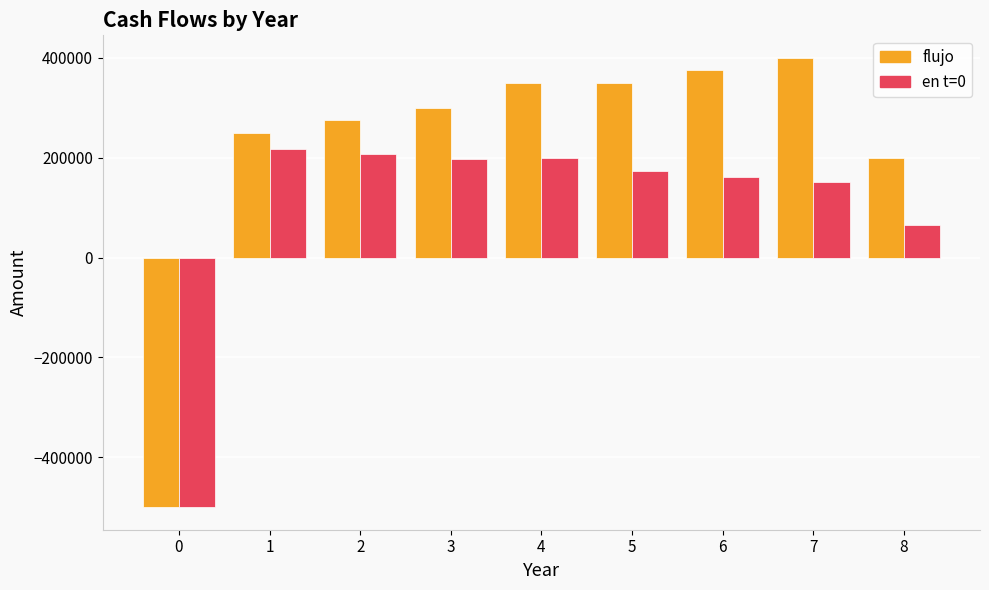

At 6, list the series in order from largest to smallest.

flujo, en t=0